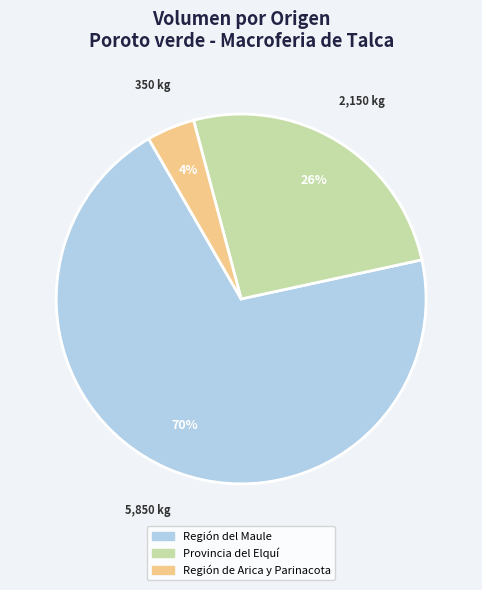

What is the ratio of the value at Provincia del Elquí to the value at Región del Maule?

0.4